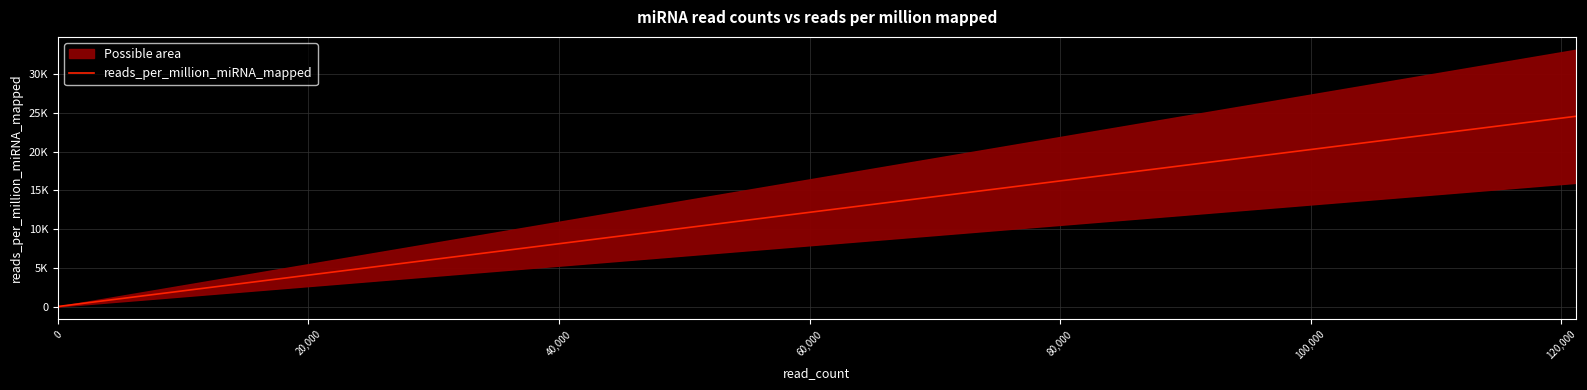

Is it true that the value at 80,000 is 30.4?

False